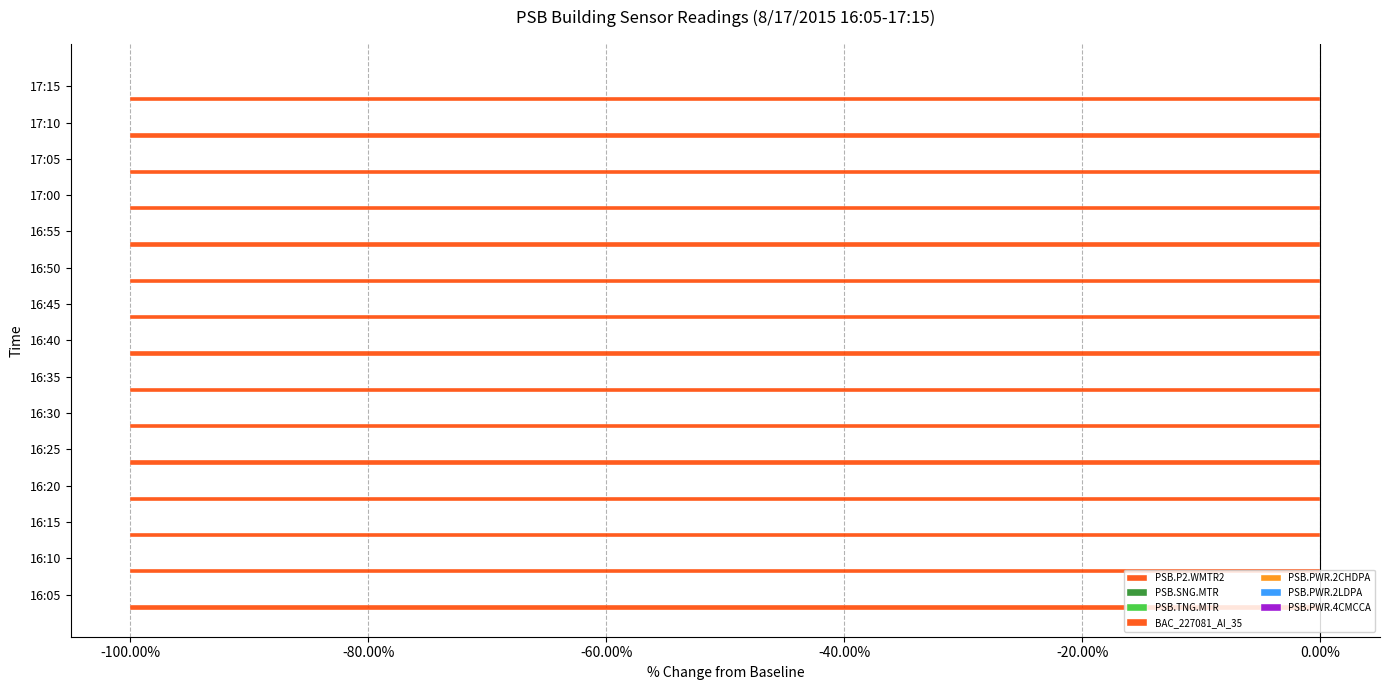

The value of PSB.PWR.4CMCCA at 16:45 is 0.0. True or false?

True